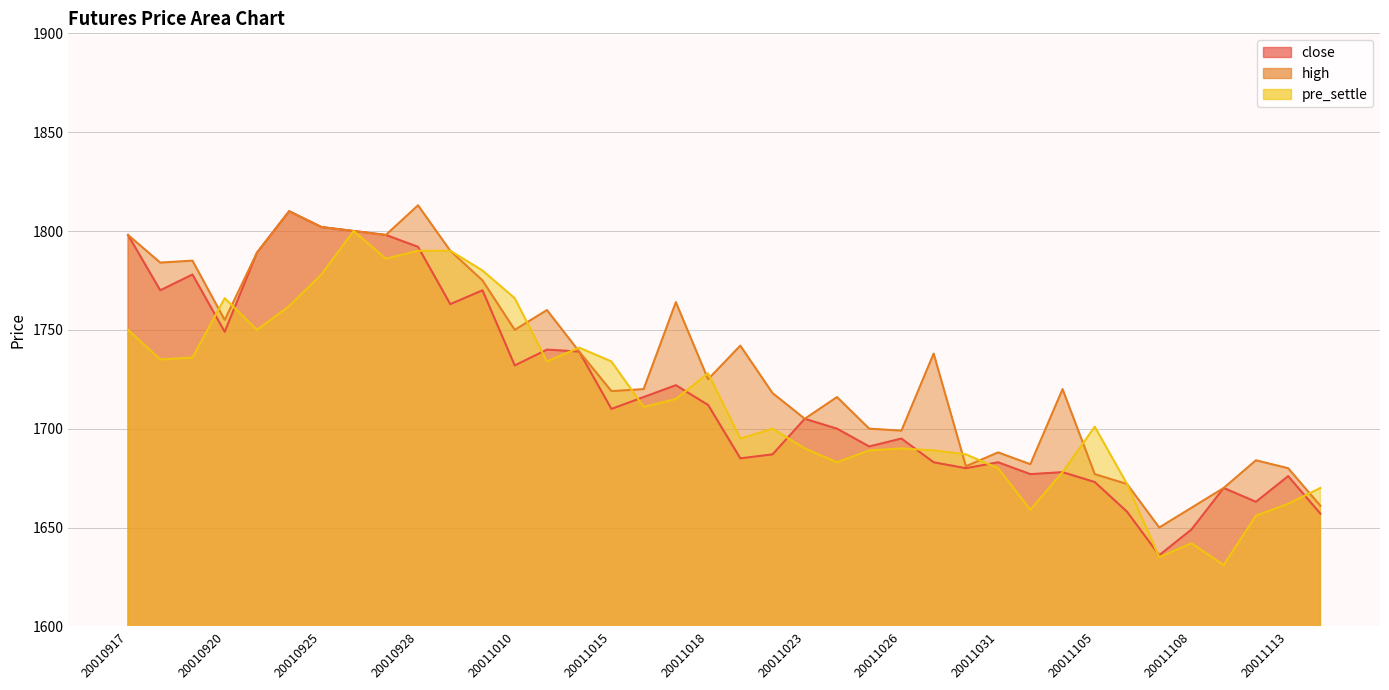

Where do high and pre_settle first cross each other?

20010919 and 20010920